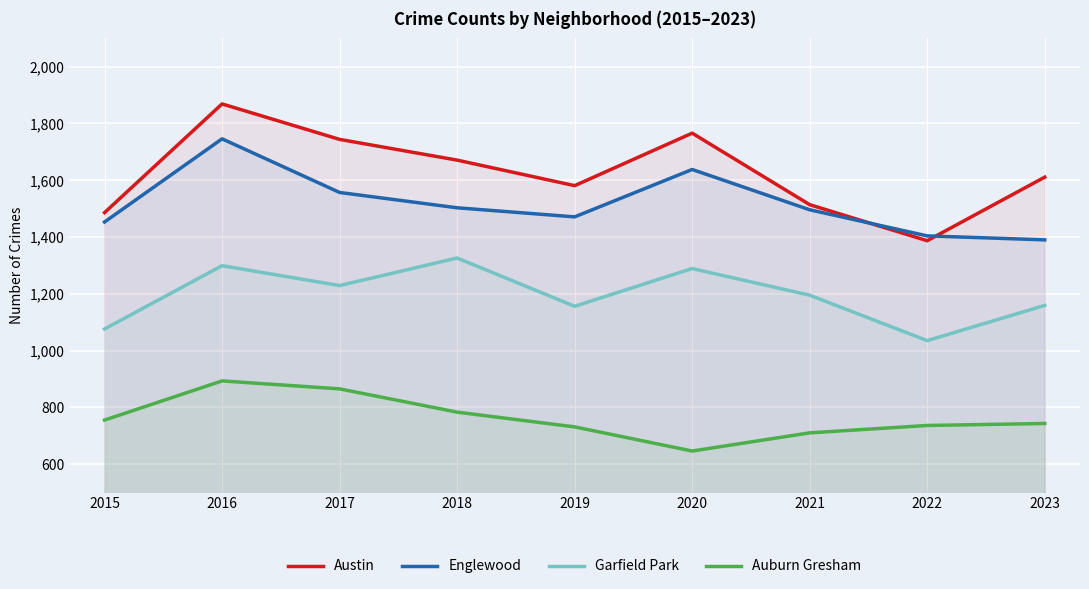

True or false: Auburn Gresham has a value of 241 at 2015.

False